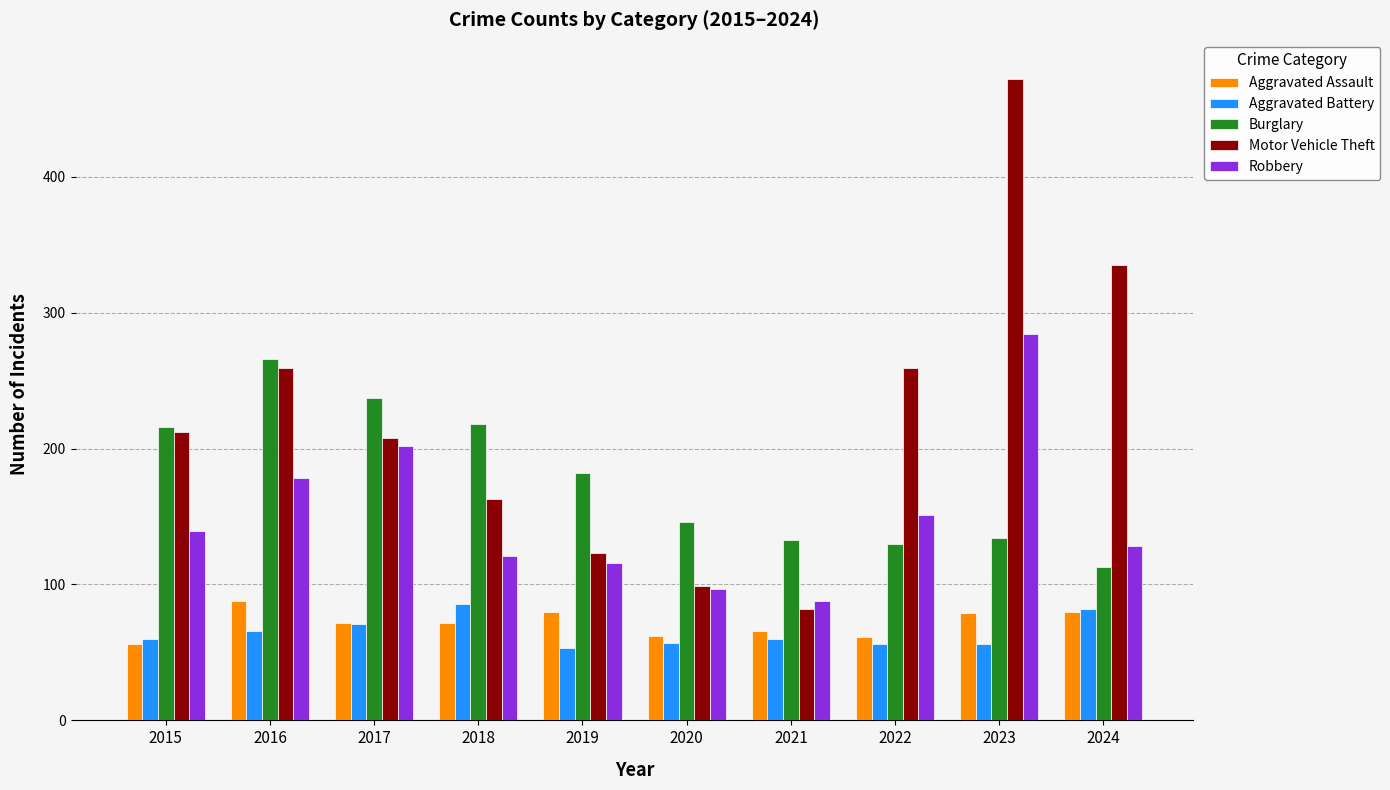

How many categories are shown in the chart?

10